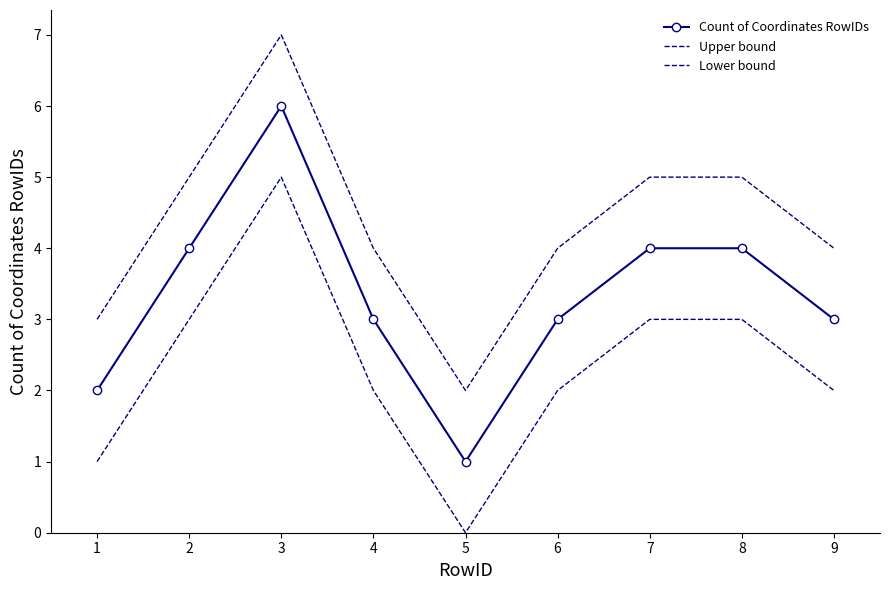

Which series has the widest spread of values?

Count of Coordinates RowIDs